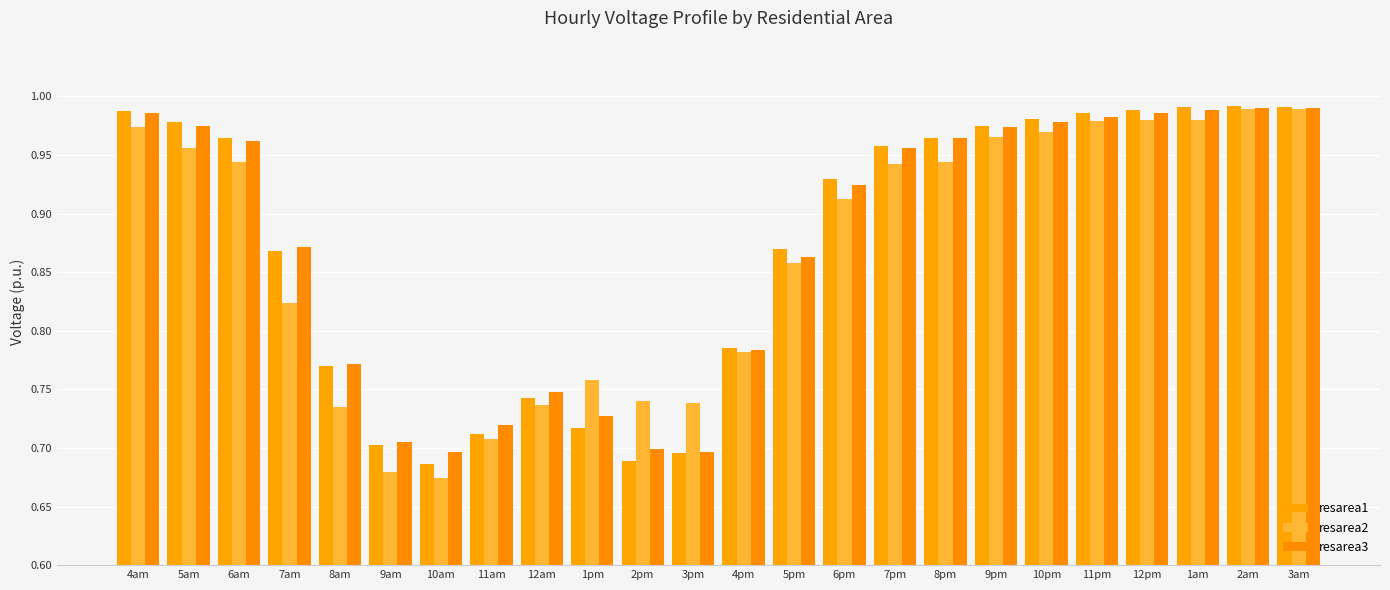

Reading left to right, list all the values displayed in this chart.

resarea1: 4am=1.0	5am=1.0	6am=1.0	7am=0.9	8am=0.8	9am=0.7	10am=0.7	11am=0.7	12am=0.7	1pm=0.7	2pm=0.7	3pm=0.7	4pm=0.8	5pm=0.9	6pm=0.9	7pm=1.0	8pm=1.0	9pm=1.0	10pm=1.0	11pm=1.0	12pm=1.0	1am=1.0	2am=1.0	3am=1.0
resarea2: 4am=1.0	5am=1.0	6am=0.9	7am=0.8	8am=0.7	9am=0.7	10am=0.7	11am=0.7	12am=0.7	1pm=0.8	2pm=0.7	3pm=0.7	4pm=0.8	5pm=0.9	6pm=0.9	7pm=0.9	8pm=0.9	9pm=1.0	10pm=1.0	11pm=1.0	12pm=1.0	1am=1.0	2am=1.0	3am=1.0
resarea3: 4am=1.0	5am=1.0	6am=1.0	7am=0.9	8am=0.8	9am=0.7	10am=0.7	11am=0.7	12am=0.7	1pm=0.7	2pm=0.7	3pm=0.7	4pm=0.8	5pm=0.9	6pm=0.9	7pm=1.0	8pm=1.0	9pm=1.0	10pm=1.0	11pm=1.0	12pm=1.0	1am=1.0	2am=1.0	3am=1.0